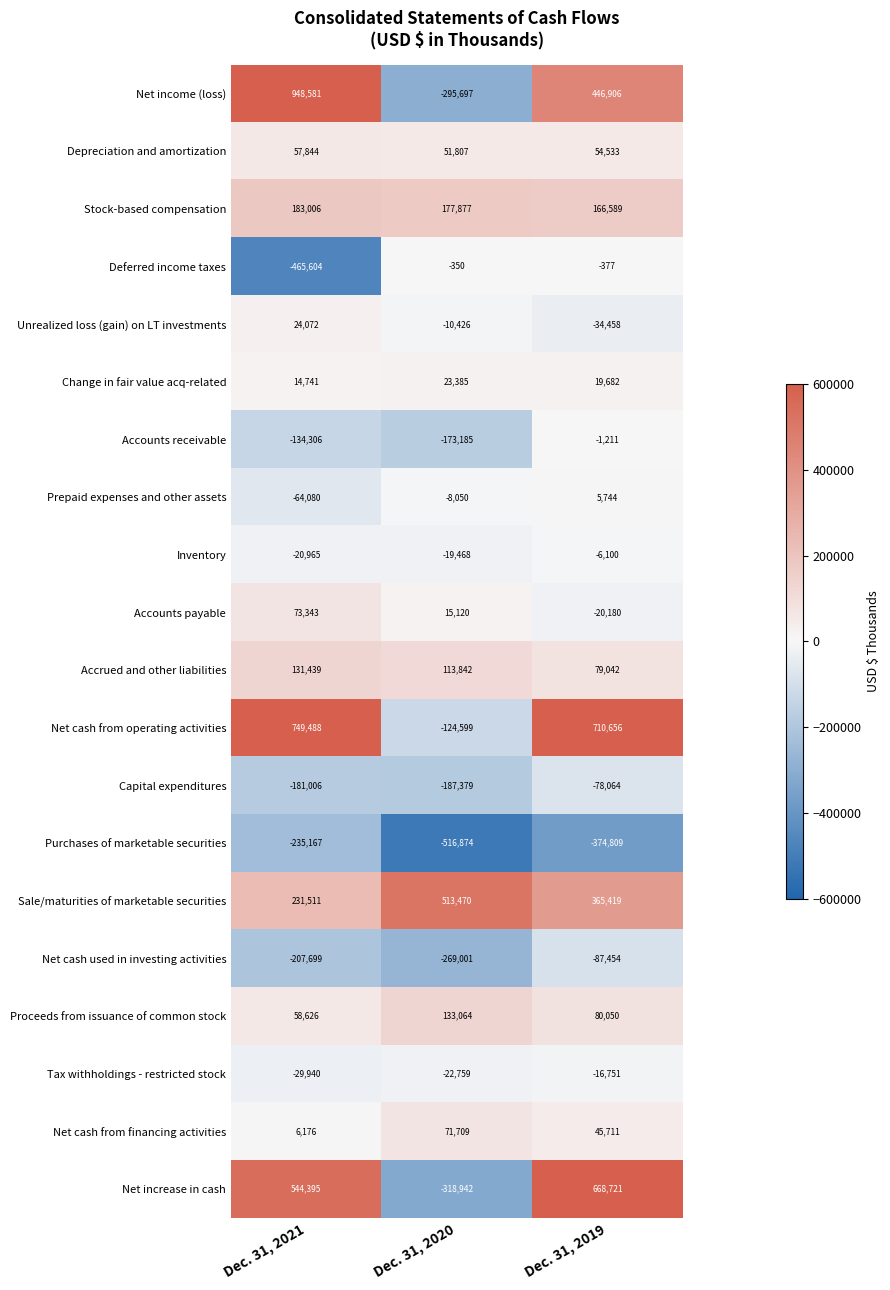

Rank the series at Dec. 31, 2021 from highest to lowest value.

Net income (loss), Net cash from operating activities, Net increase in cash, Sale/maturities of marketable securities, Stock-based compensation, Accrued and other liabilities, Accounts payable, Proceeds from issuance of common stock, Depreciation and amortization, Unrealized loss (gain) on LT investments, Change in fair value acq-related, Net cash from financing activities, Inventory, Tax withholdings - restricted stock, Prepaid expenses and other assets, Accounts receivable, Capital expenditures, Net cash used in investing activities, Purchases of marketable securities, Deferred income taxes